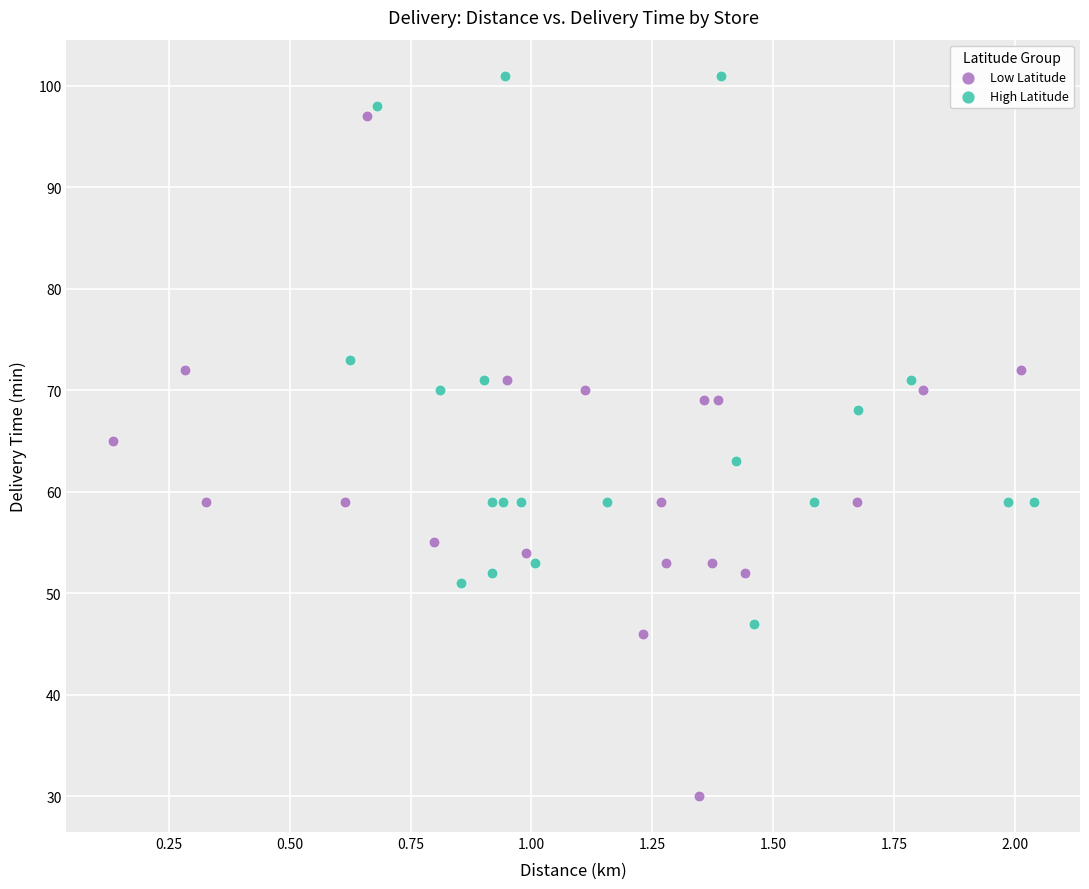

Which series contains the lowest Y value?

Low Latitude